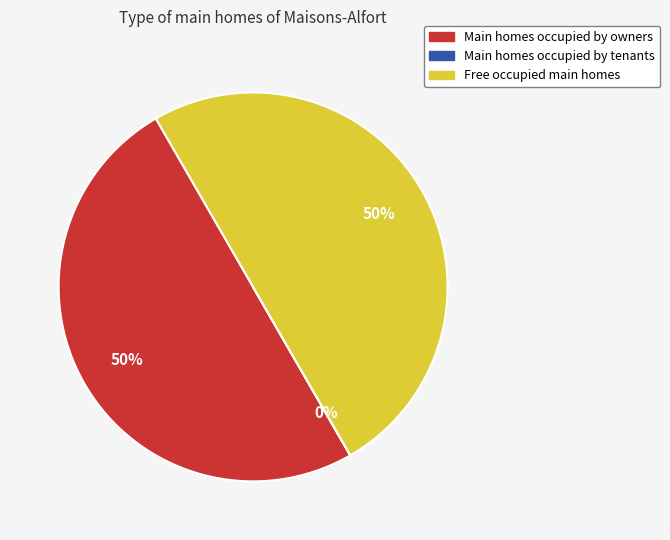

To the nearest percent, what is the difference between the largest and smallest slice percentages?

50%